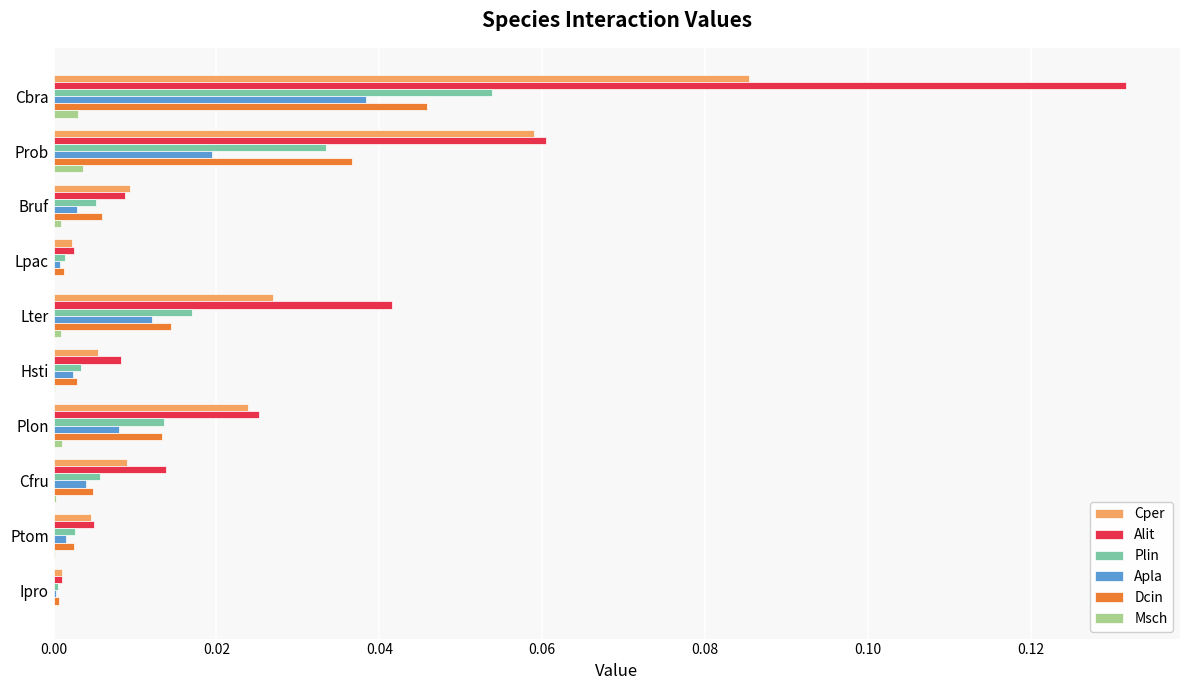

Which series has the largest range (max minus min)?

Alit